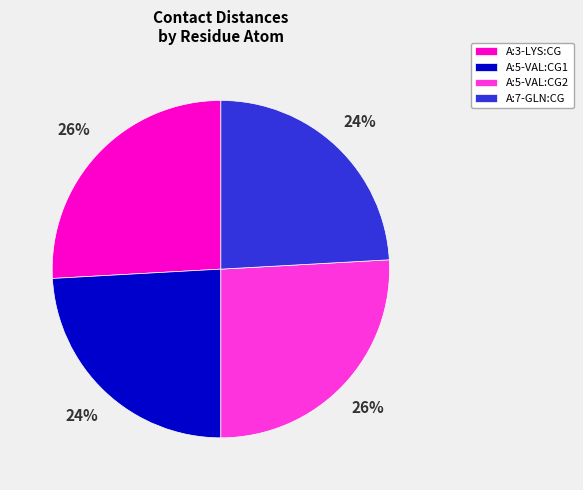

The A:5-VAL:CG2 slice represents 26% of the pie. True or false?

True